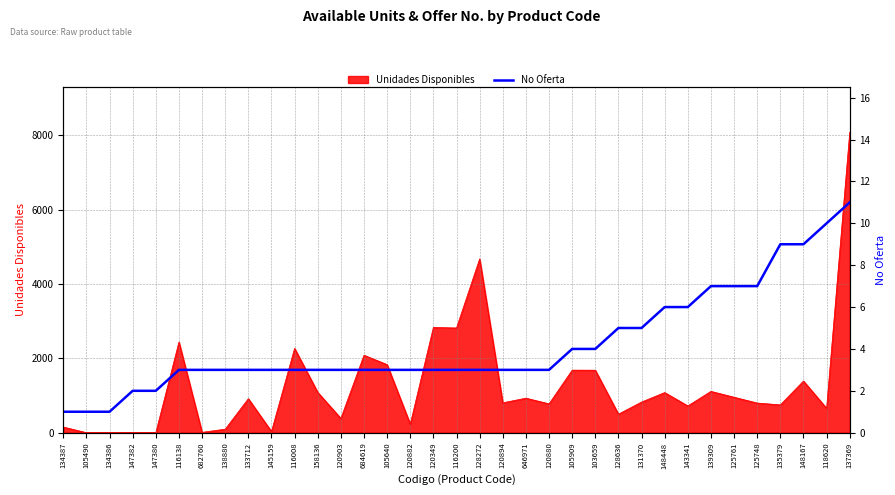

What is the difference between the second highest and minimum values?

9